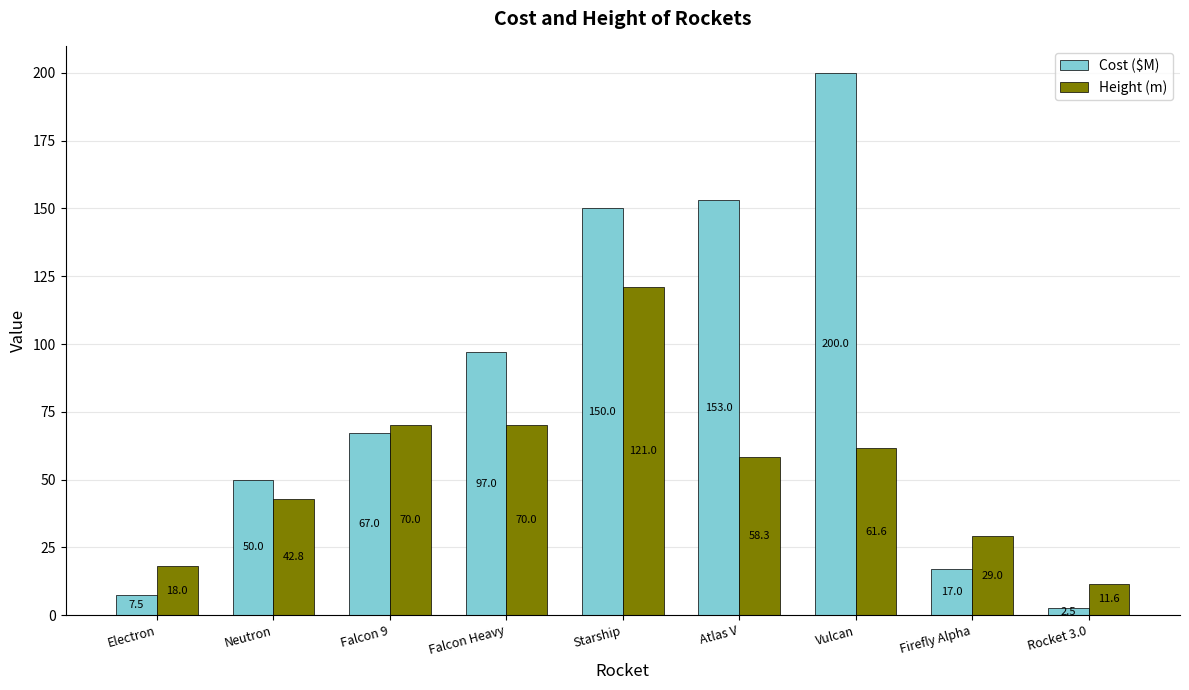

Count the number of data series in this chart.

2